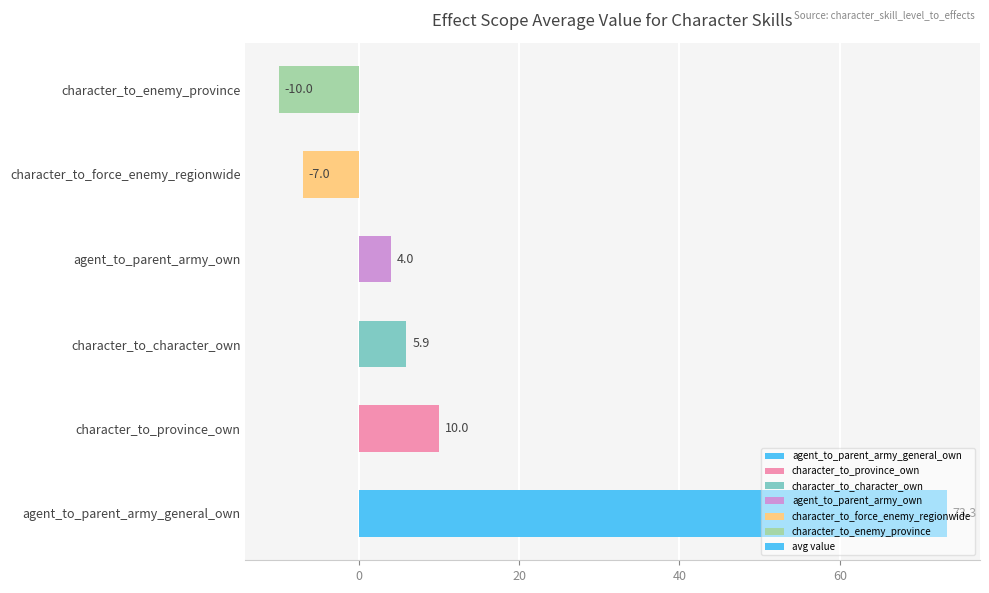

Count the number of categories in the chart.

6